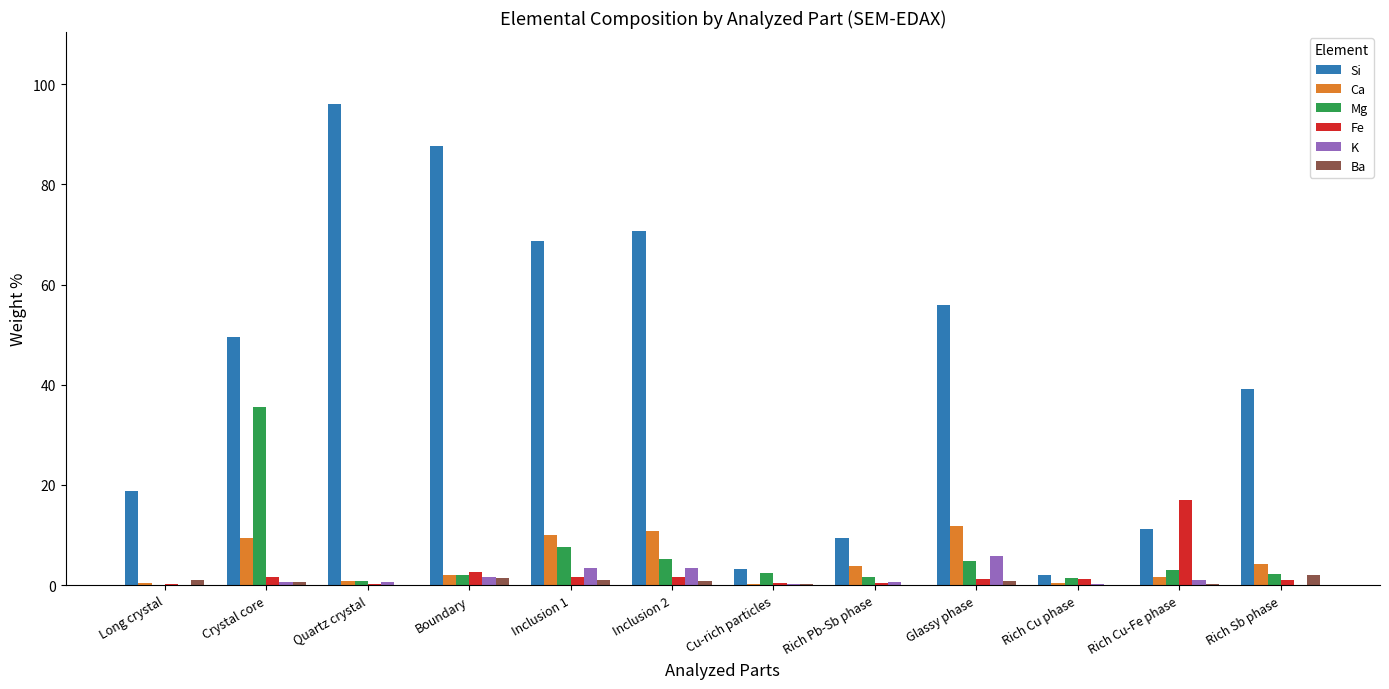

Is it true that K equals 0.0 at Rich Sb phase?

True